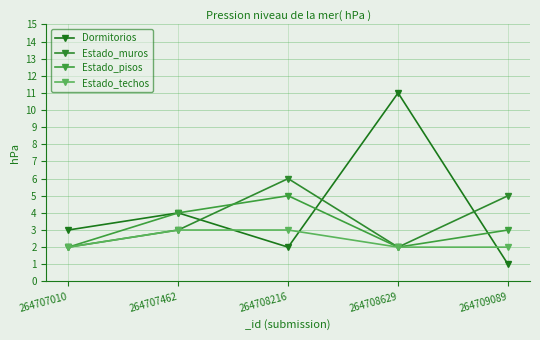

Reading left to right, extract all data points from this chart.

Dormitorios: 264707010=3	264707462=4	264708216=2	264708629=11	264709089=1
Estado_muros: 264707010=2	264707462=3	264708216=6	264708629=2	264709089=5
Estado_pisos: 264707010=2	264707462=4	264708216=5	264708629=2	264709089=3
Estado_techos: 264707010=2	264707462=3	264708216=3	264708629=2	264709089=2